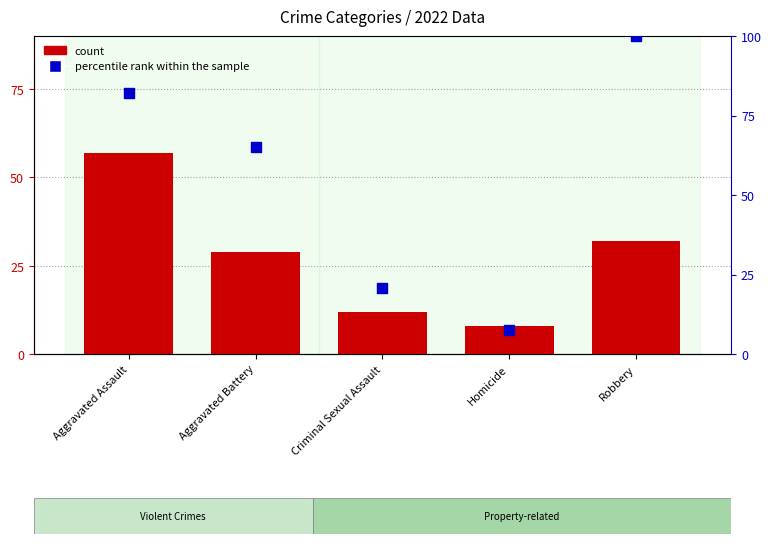

Which series has the largest total across all categories?

percentile rank within the sample